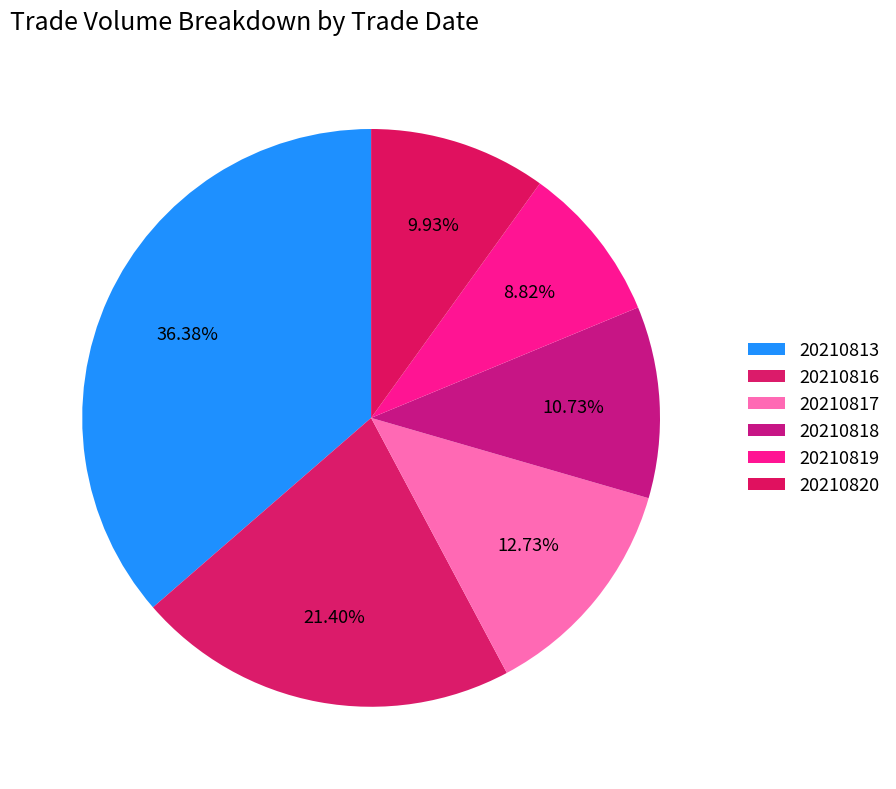

How many slices are in this pie chart?

6